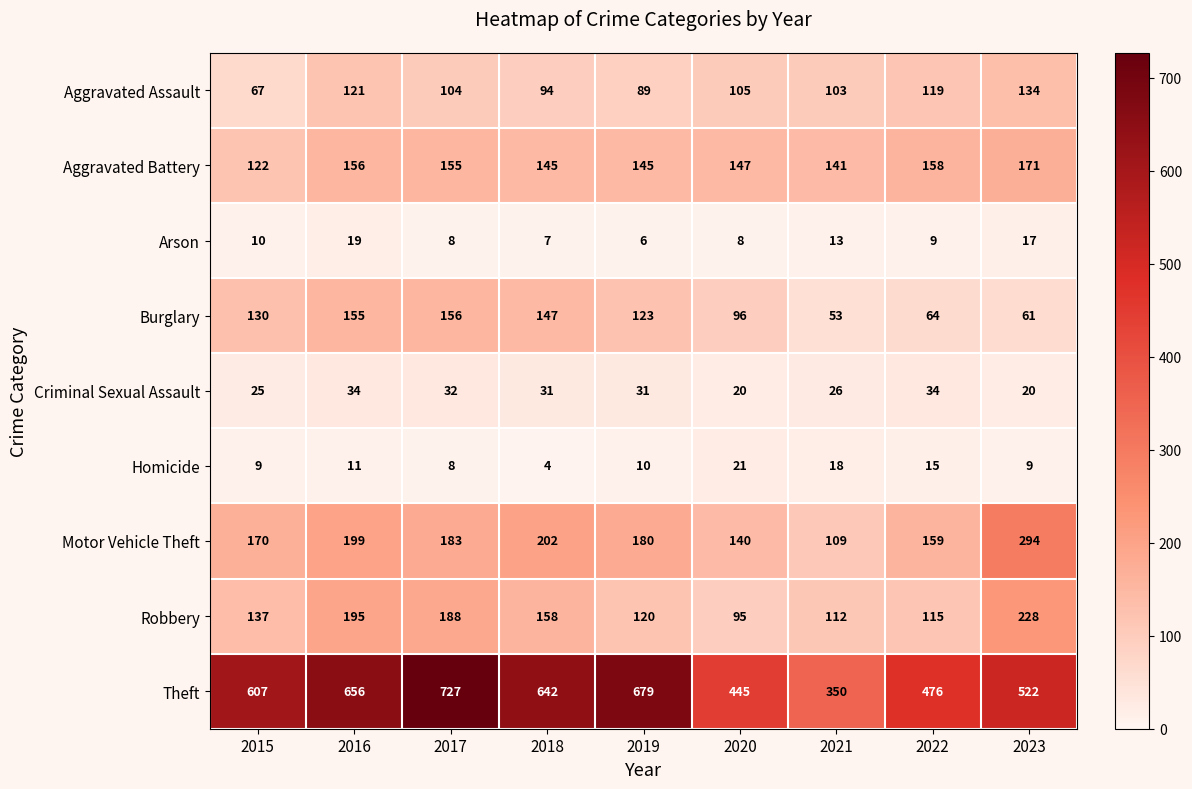

List the labels in order of Aggravated Assault value, largest first.

2023, 2016, 2022, 2020, 2017, 2021, 2018, 2019, 2015